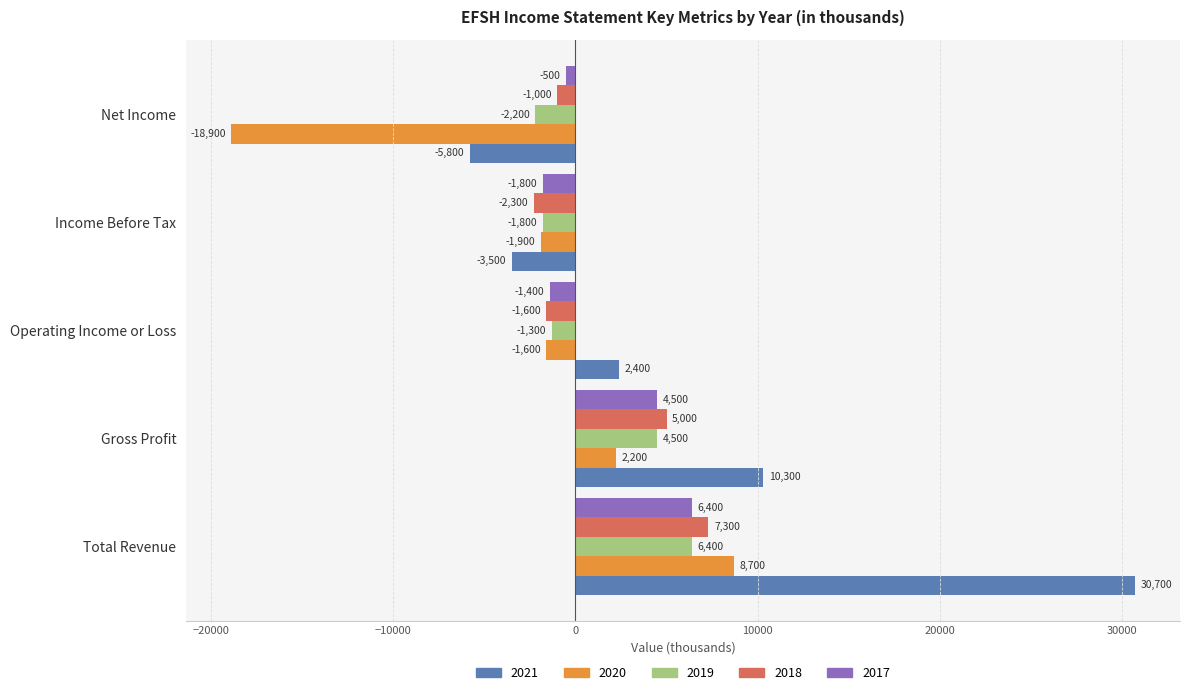

Count the number of categories in the chart.

5